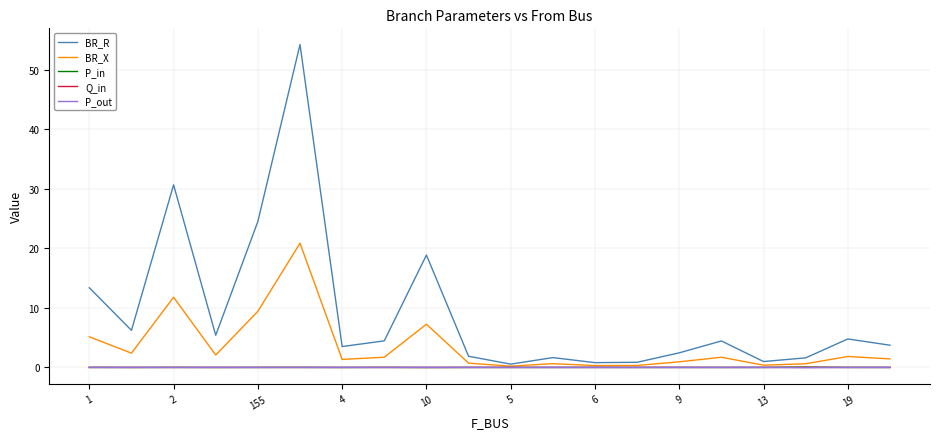

Which series has the widest spread of values?

BR_R